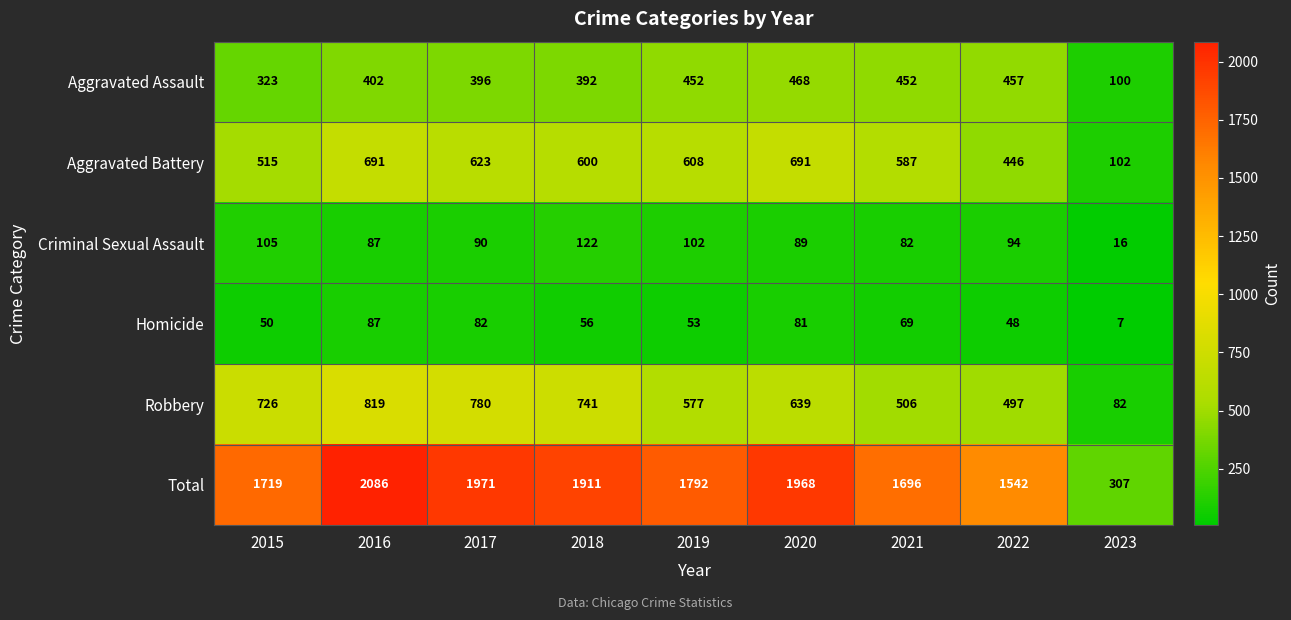

At how many categories does at least one series exceed 1767?

5